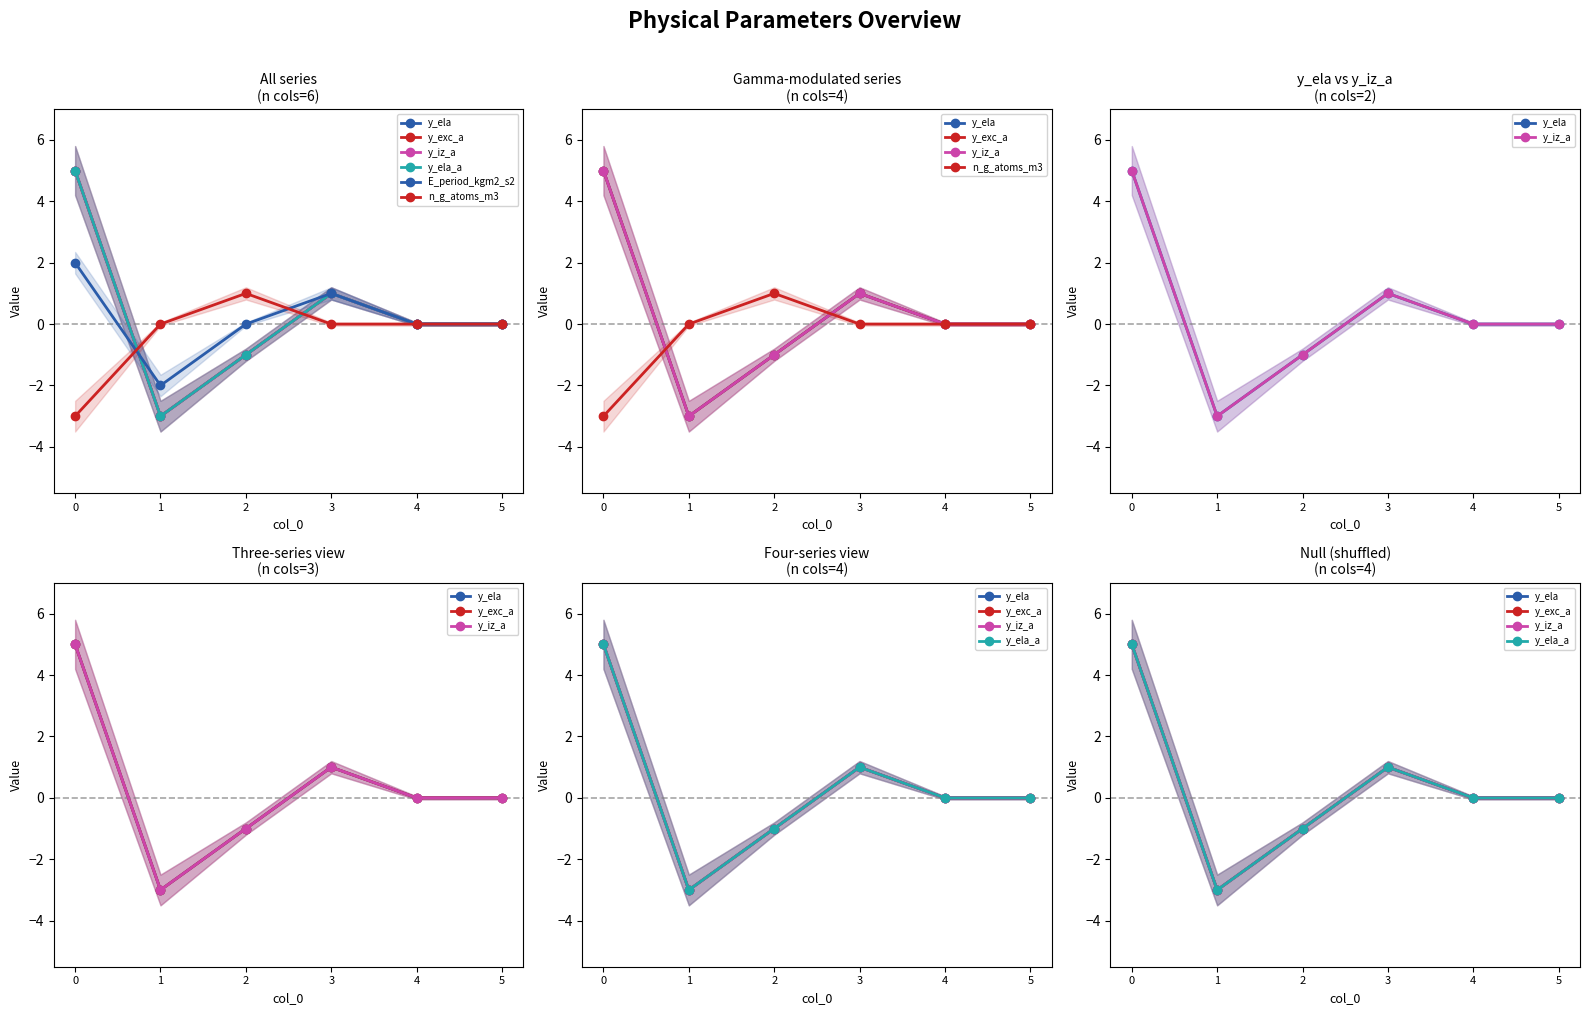

What are all the series names shown in the legend?

y_ela, y_exc_a, y_iz_a, y_ela_a, E_period_kgm2_s2, n_g_atoms_m3